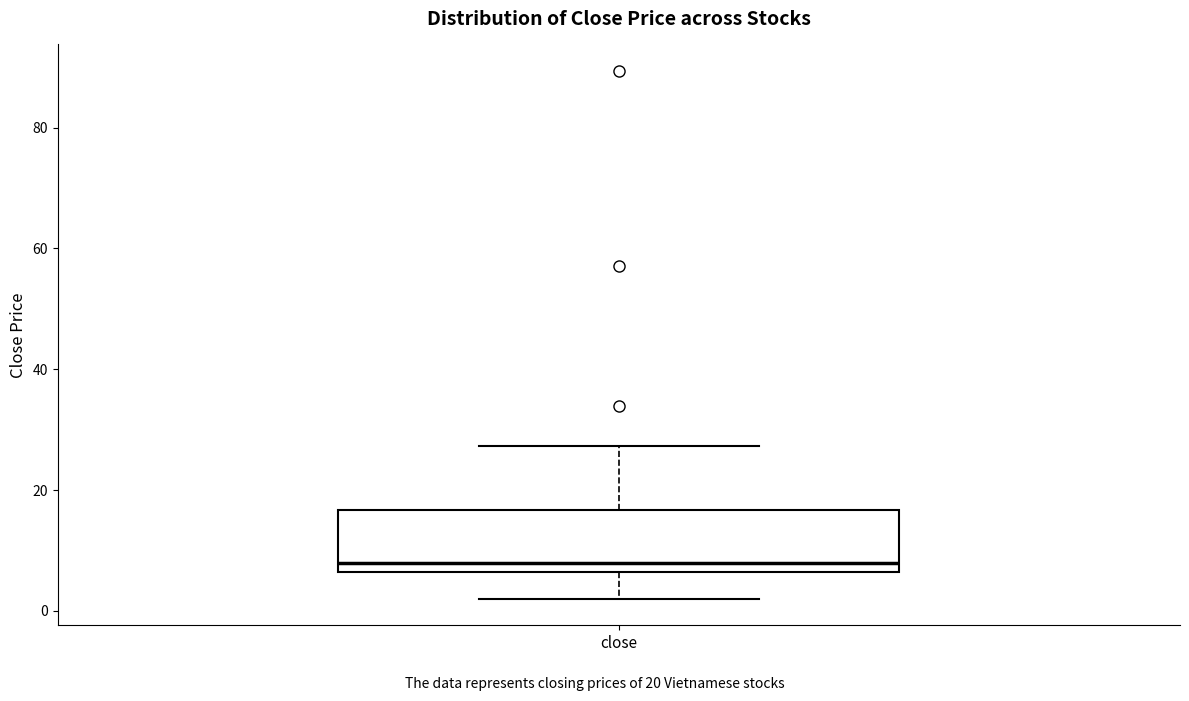

Where is the lower edge of the box for close on the y-axis? The values are not printed on the chart, so give them approximately, as read against the axis.

6